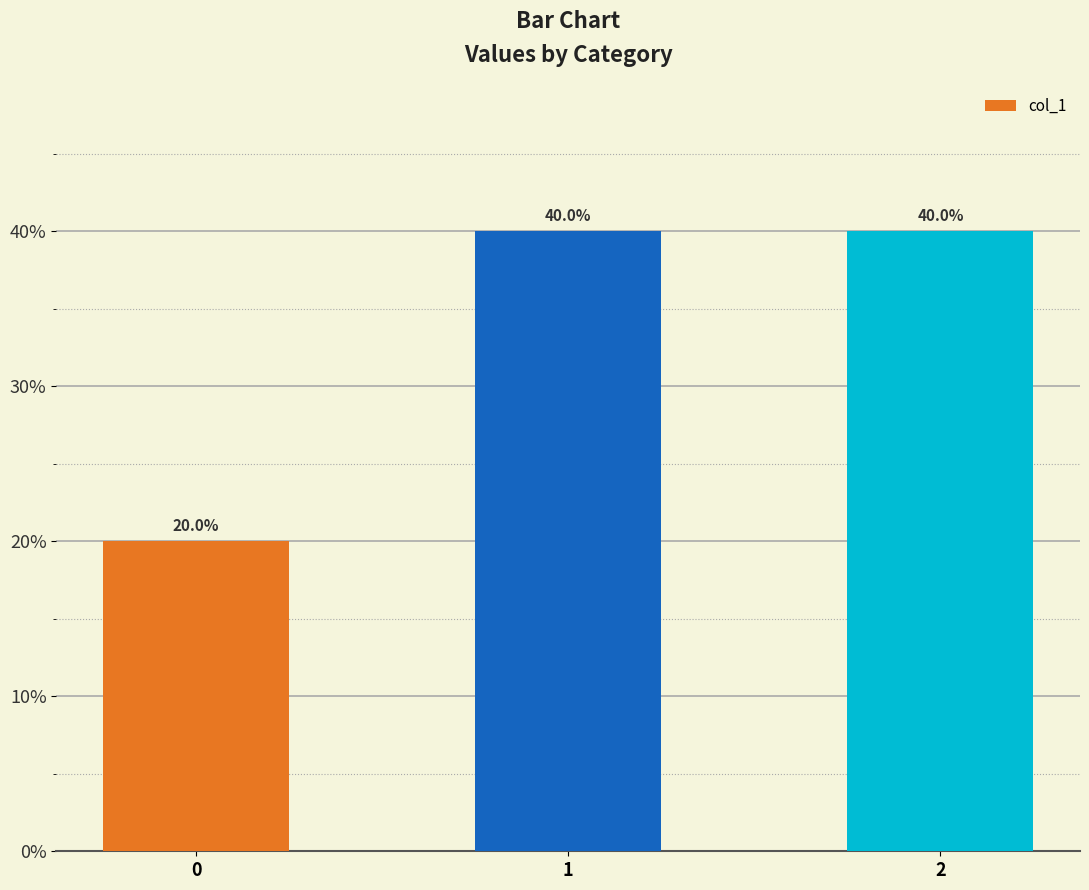

Between 2 and 0, which is larger?

2